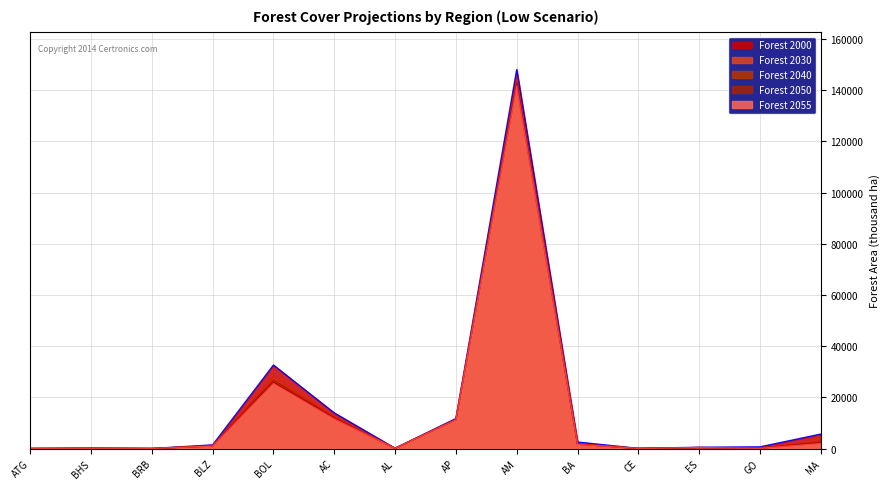

What is the difference between the maximum and minimum values in the Forest 2040 series?

143253